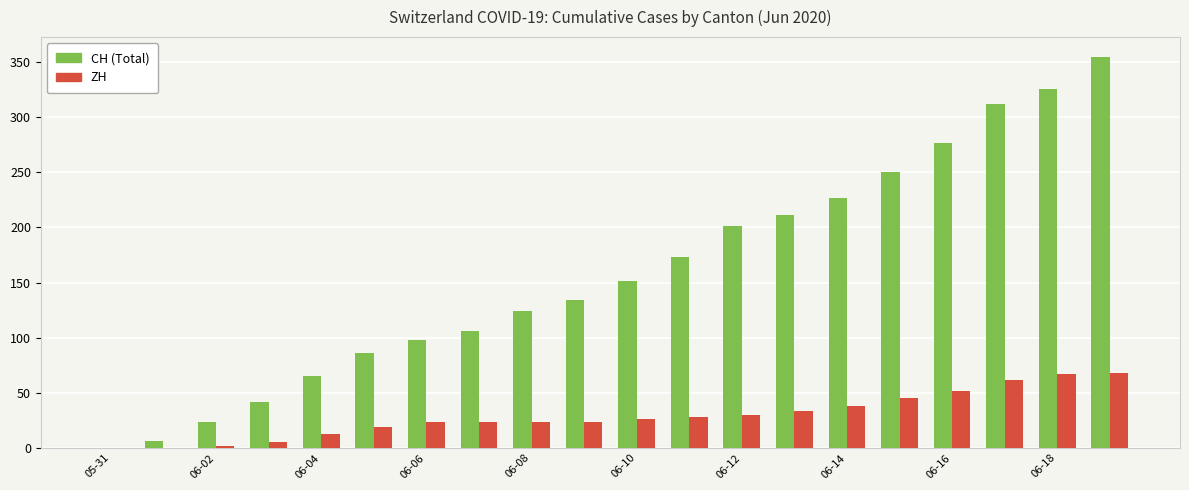

What is the maximum value shown in the chart?

355